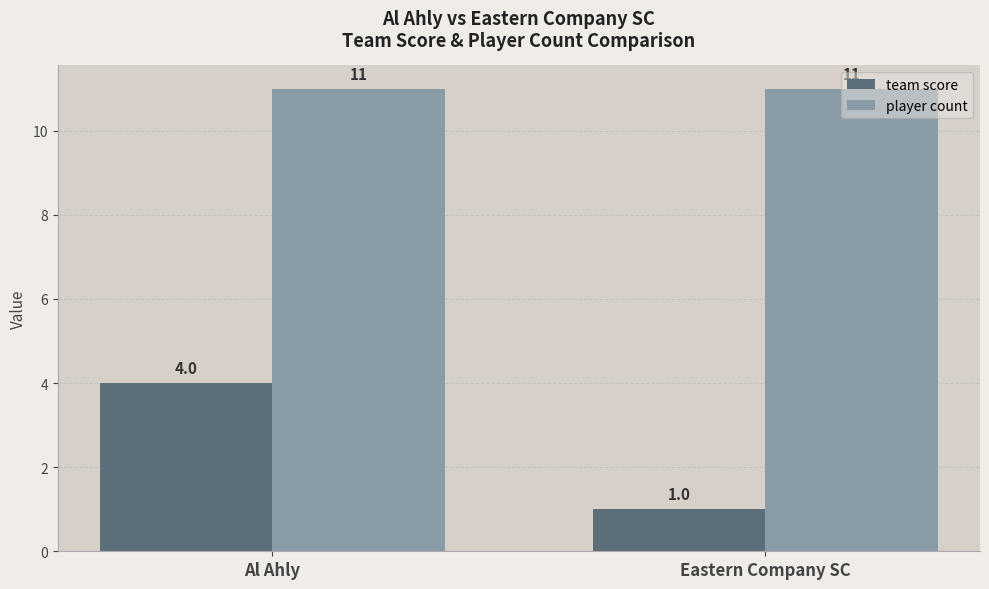

What is the difference between the highest and lowest values at Eastern Company SC?

10